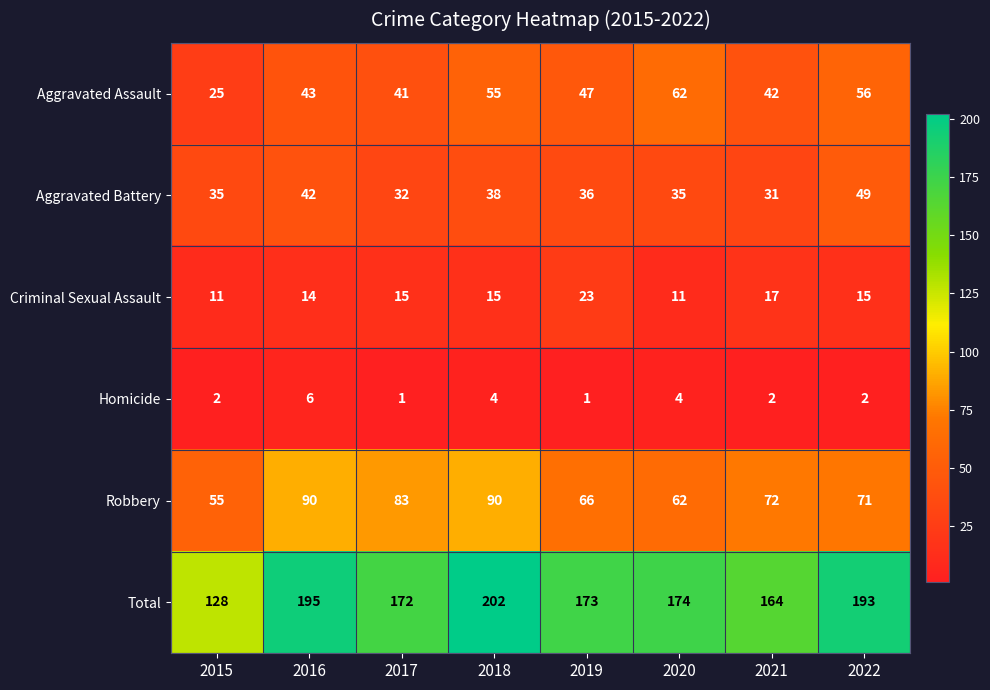

The value of Aggravated Assault at 2019 is 47. True or false?

True